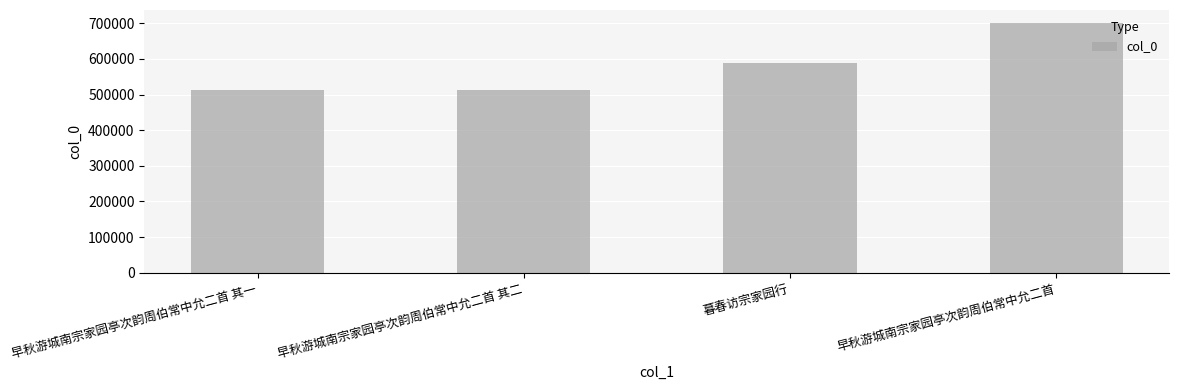

What is the change in value from 早秋游城南宗家园亭次韵周伯常中允二首 其二 to 早秋游城南宗家园亭次韵周伯常中允二首?

+188682